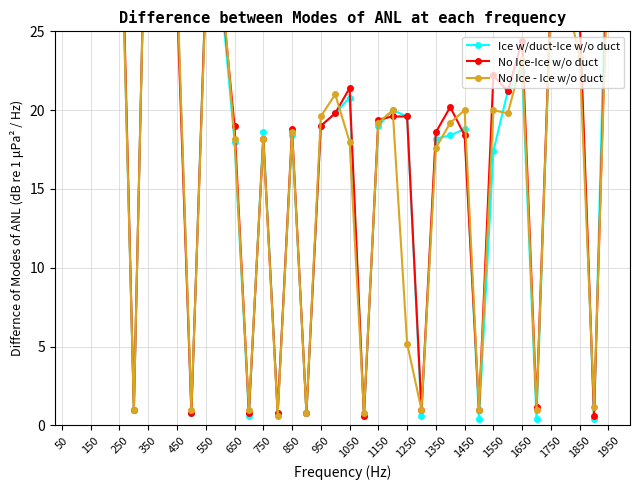

At which label does Ice w/duct-Ice w/o duct first exceed 19?

50